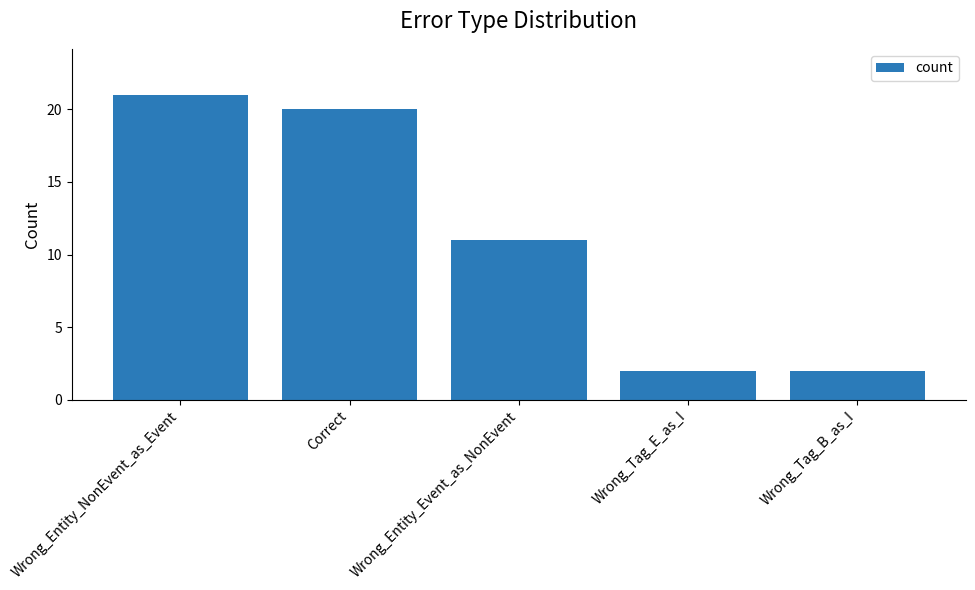

Reading left to right, list all the values displayed in this chart.

Wrong_Entity_NonEvent_as_Event=21	Correct=20	Wrong_Entity_Event_as_NonEvent=11	Wrong_Tag_E_as_I=2	Wrong_Tag_B_as_I=2